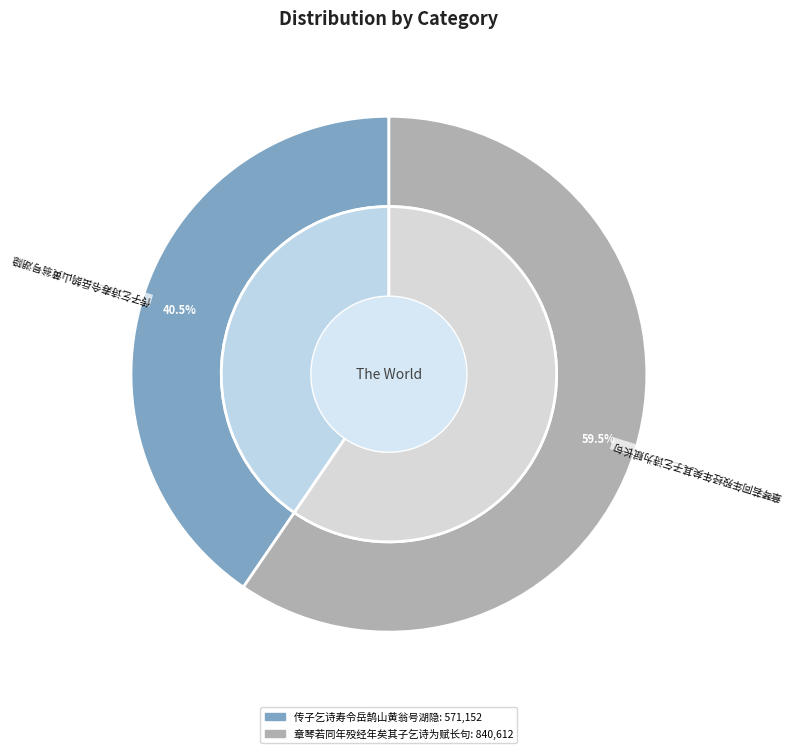

Rank the categories by value from highest to lowest.

章琴若同年殁经年矣其子乞诗为赋长句, 传子乞诗寿令岳鹄山黄翁号湖隐